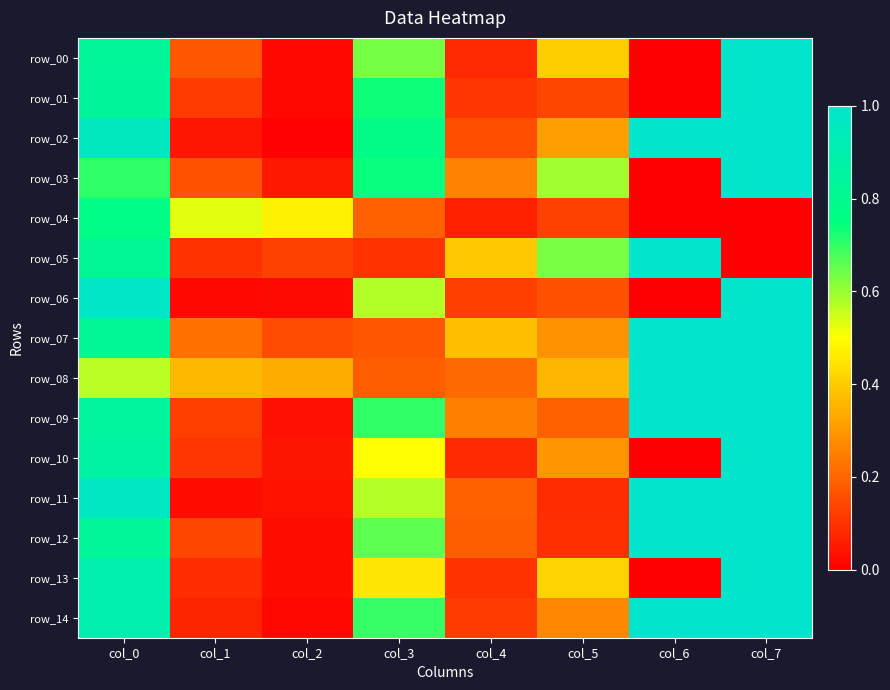

Which category has the highest value in the row_12 series?

col_6